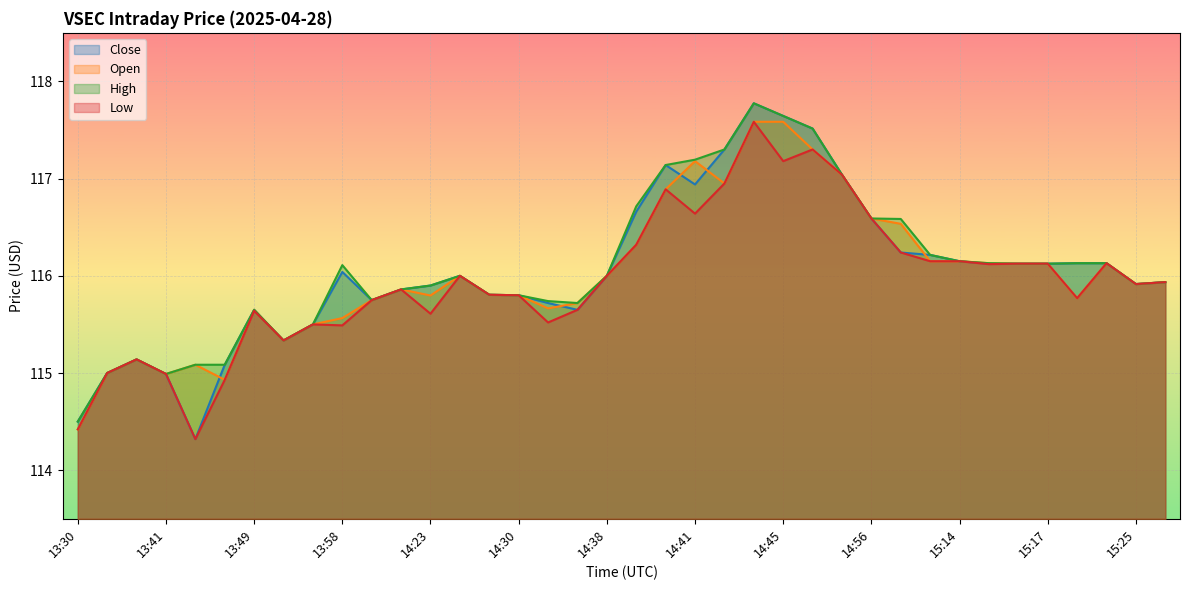

What position from the right is 15:28?

1